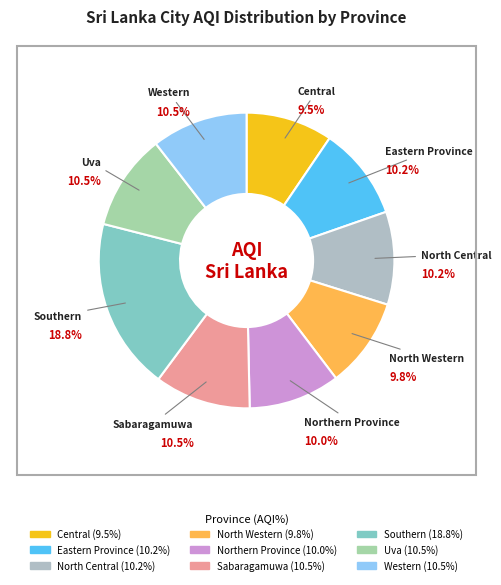

Which category has the biggest portion of the pie?

Southern